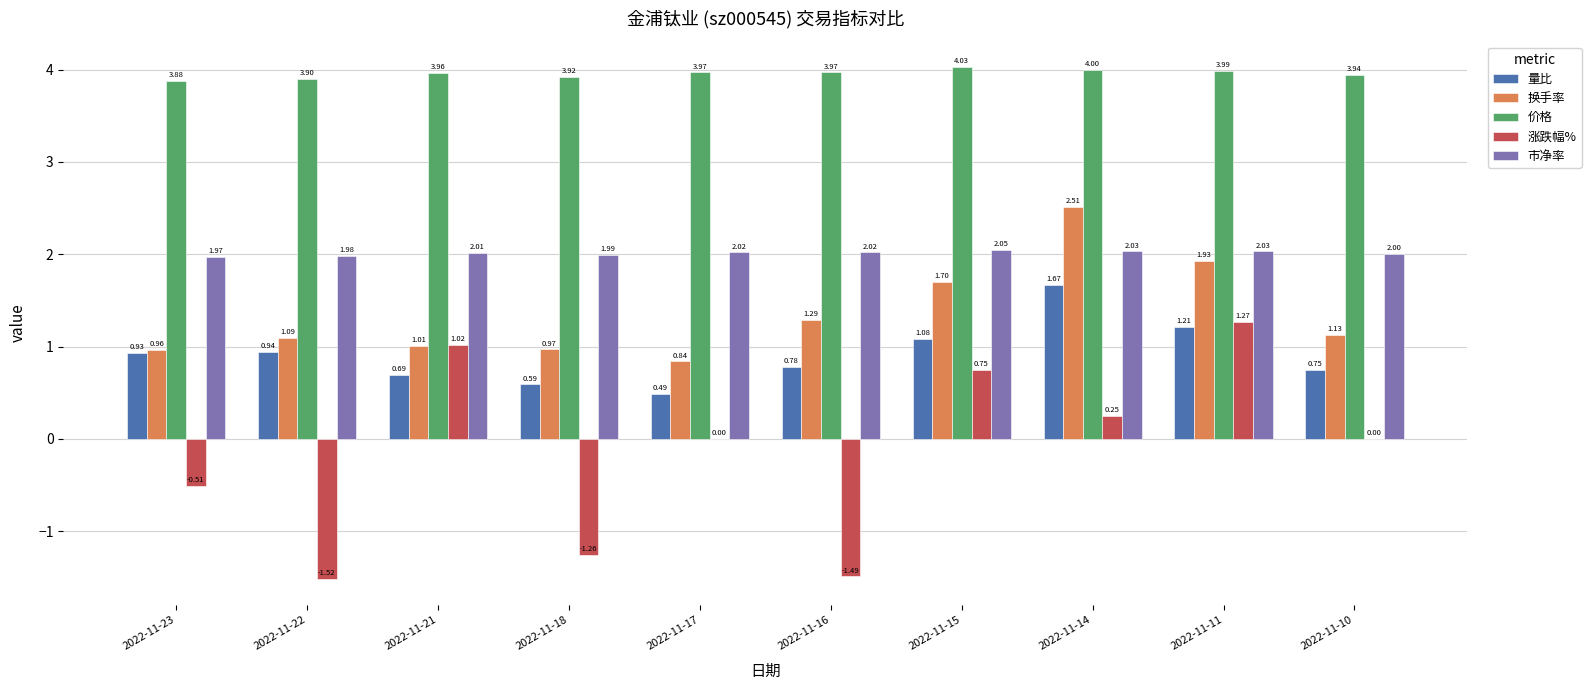

Between 2022-11-18 and 2022-11-17, which series saw the biggest shift?

涨跌幅%